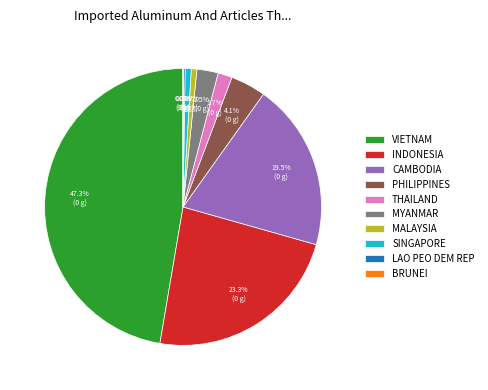

Which slice is the largest?

VIETNAM